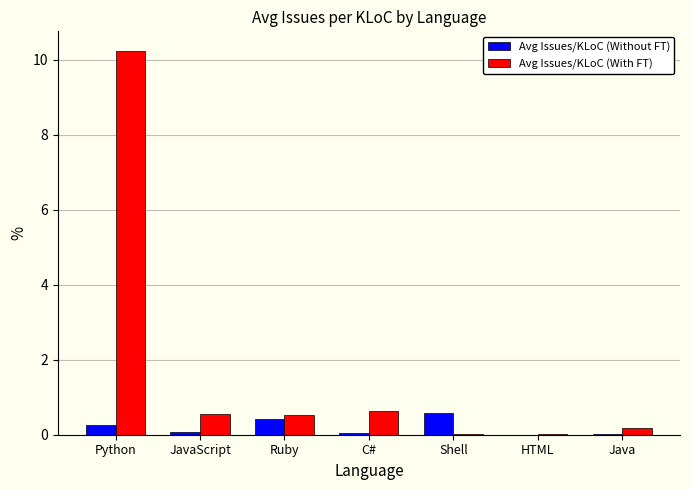

Is it true that Avg Issues/KLoC (With FT) equals 0.0 at Shell?

True